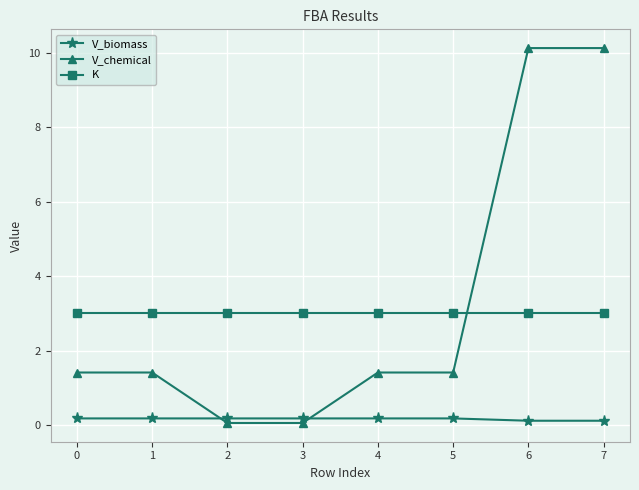

What value does the V_chemical series have at 5?

1.4